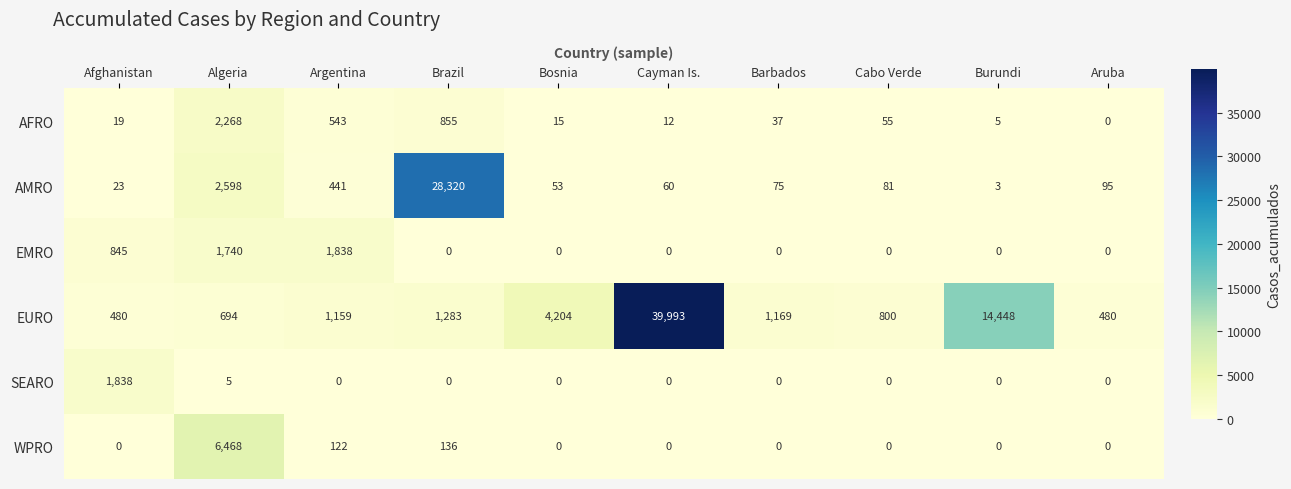

Read the AFRO value at Argentina.

543